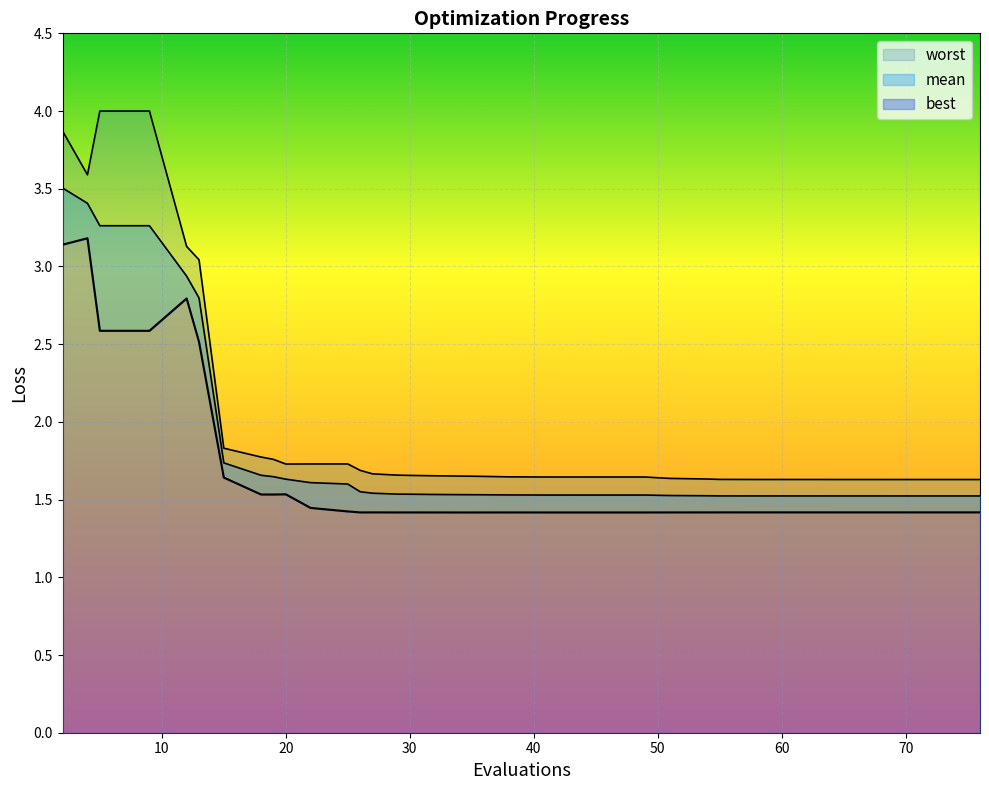

What is the value of the best point at the 2nd from the left?

3.2